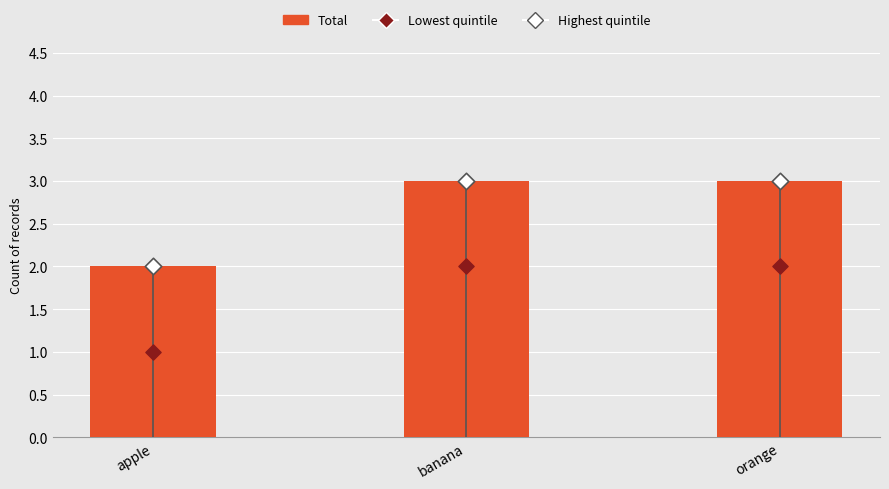

What are all the series names shown in the legend?

Total, Lowest quintile, Highest quintile